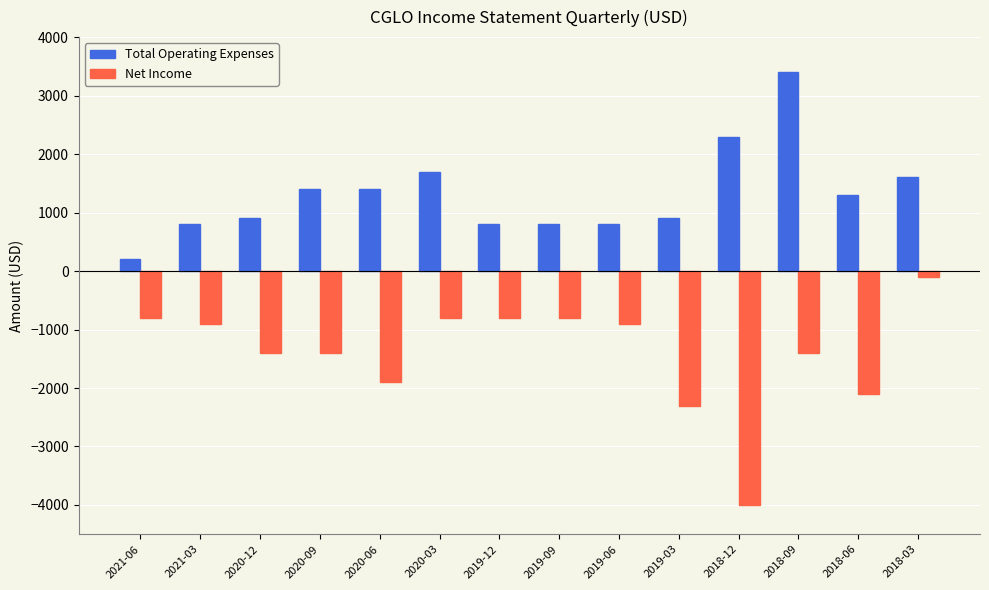

The Net Income series shows -4000 at 2018-12. True or false?

True